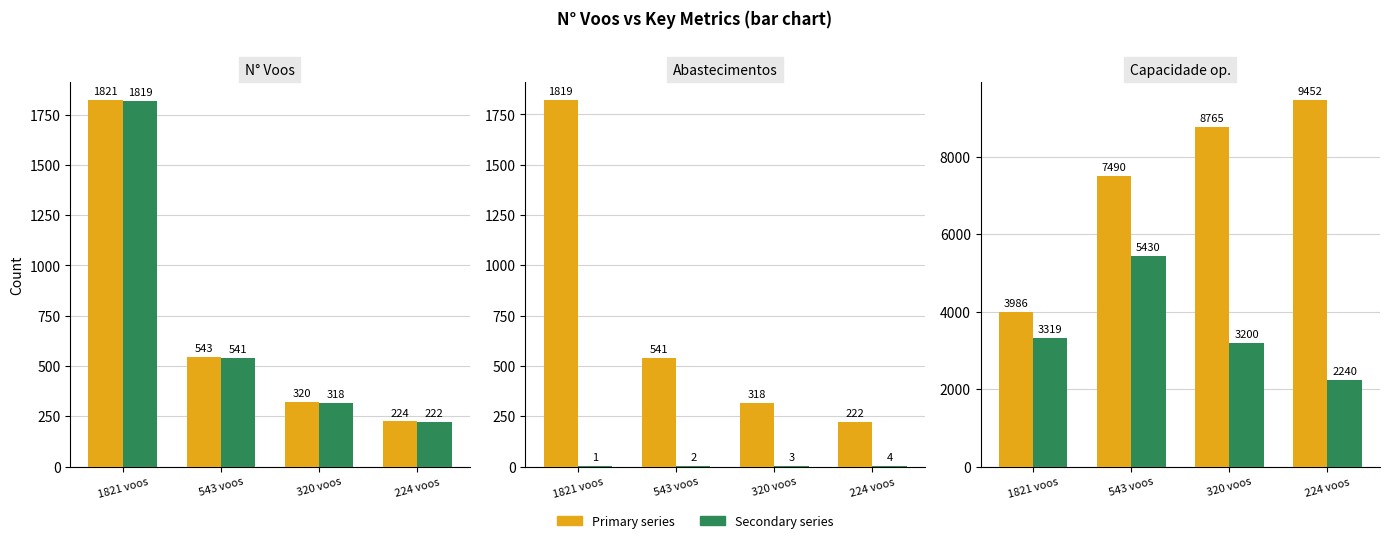

How many data points in orange series are above 8765?

1